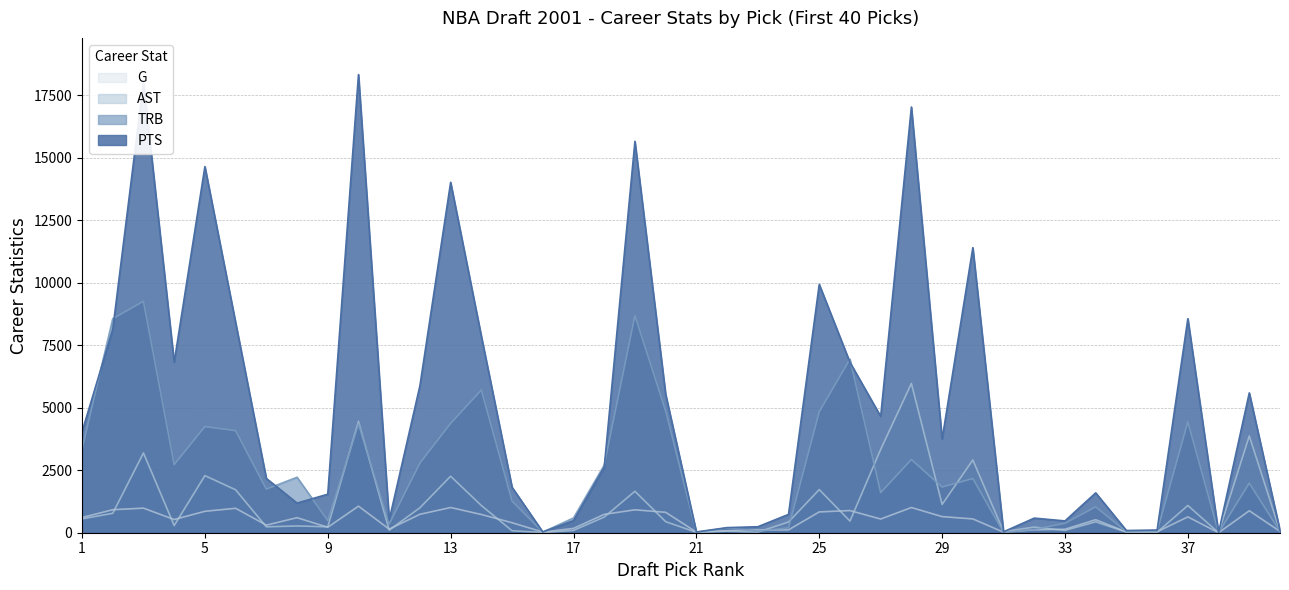

Where is G nearest to the value 531?

4